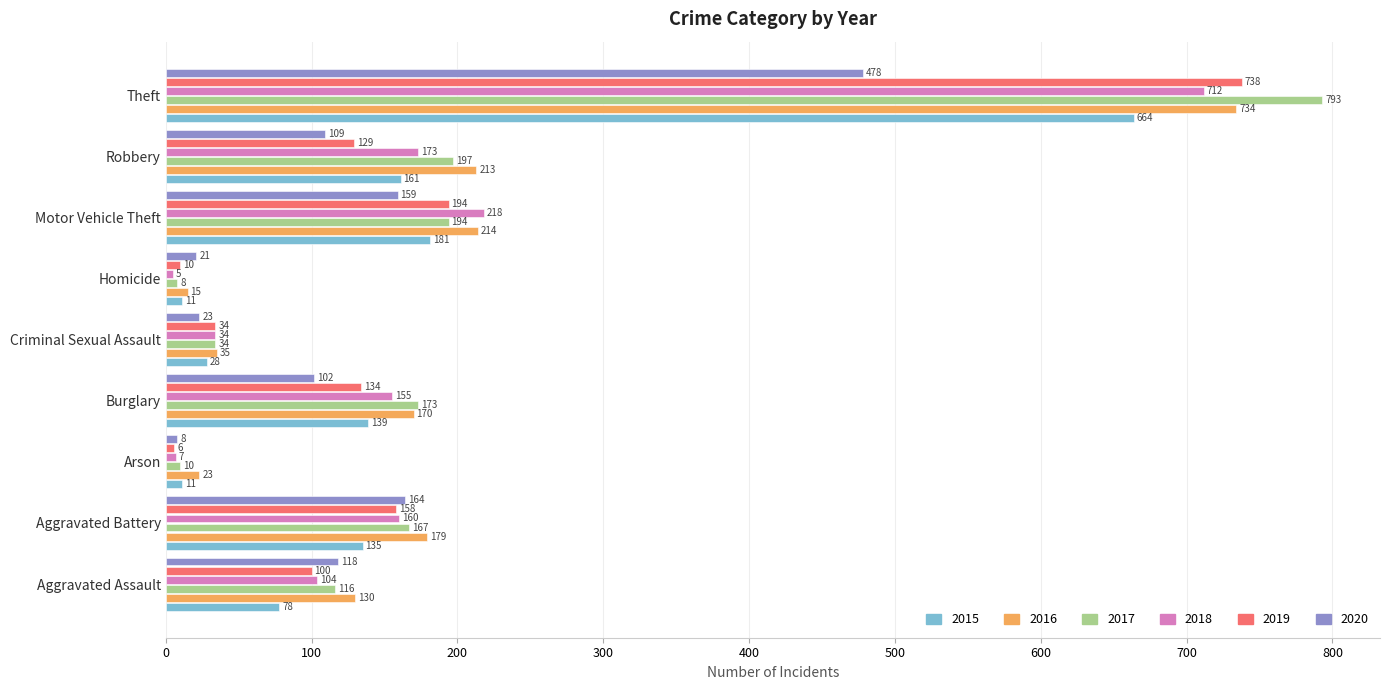

What is the minimum value shown in the chart?

5